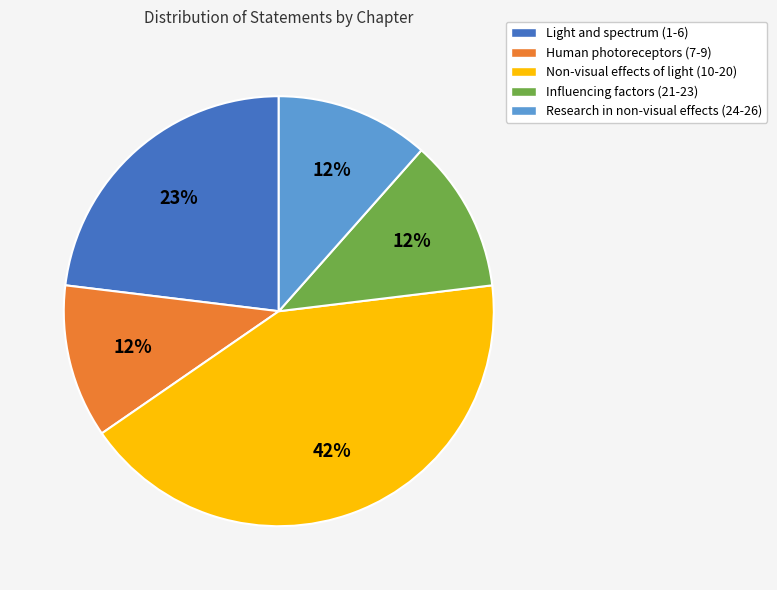

Does any single category account for the majority?

No